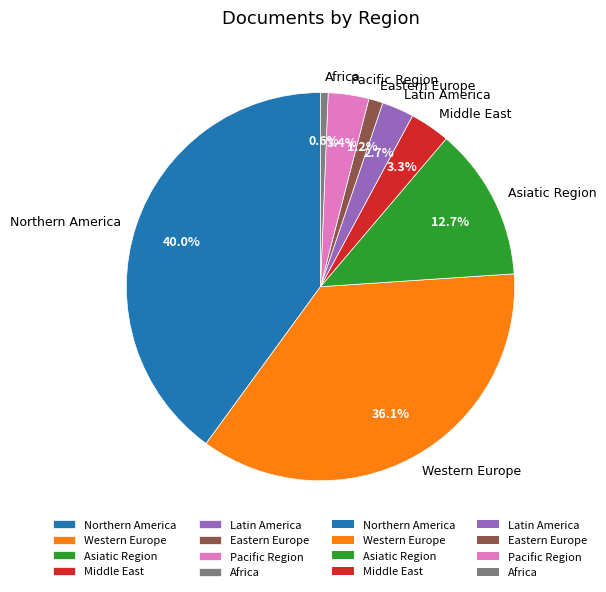

Which category has the smallest portion of the pie?

Africa